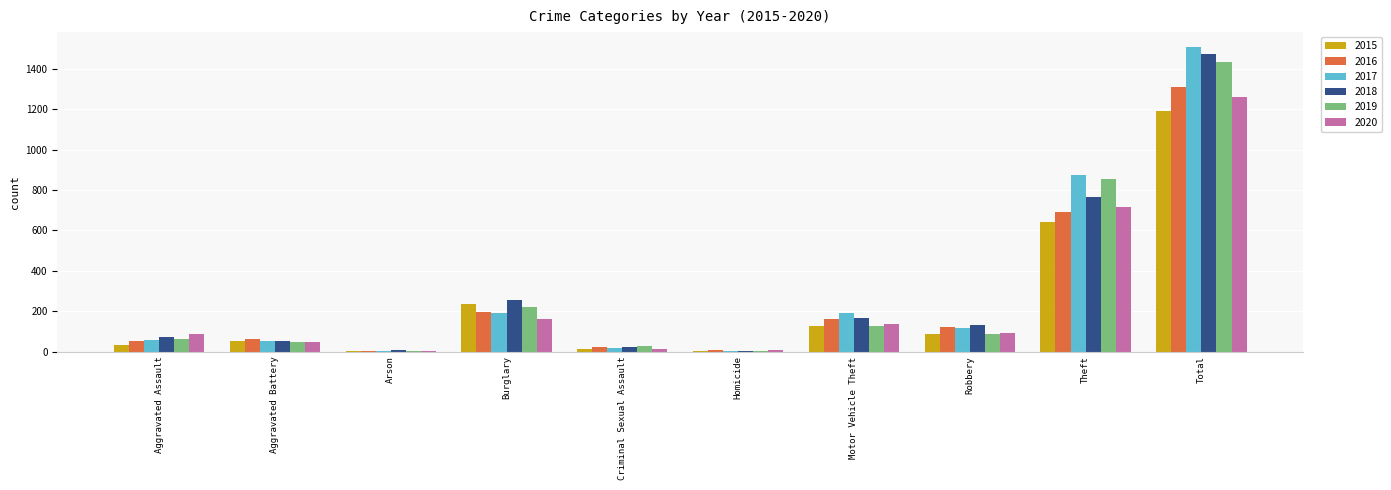

What is the total value across all series at Theft?

4538